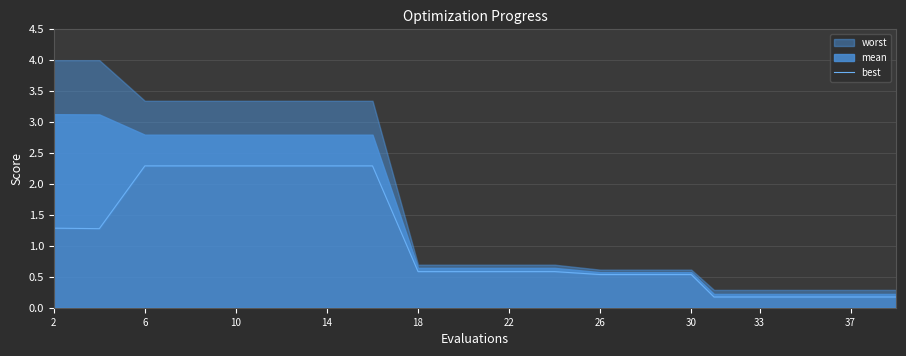

Where is the first local minimum?

6